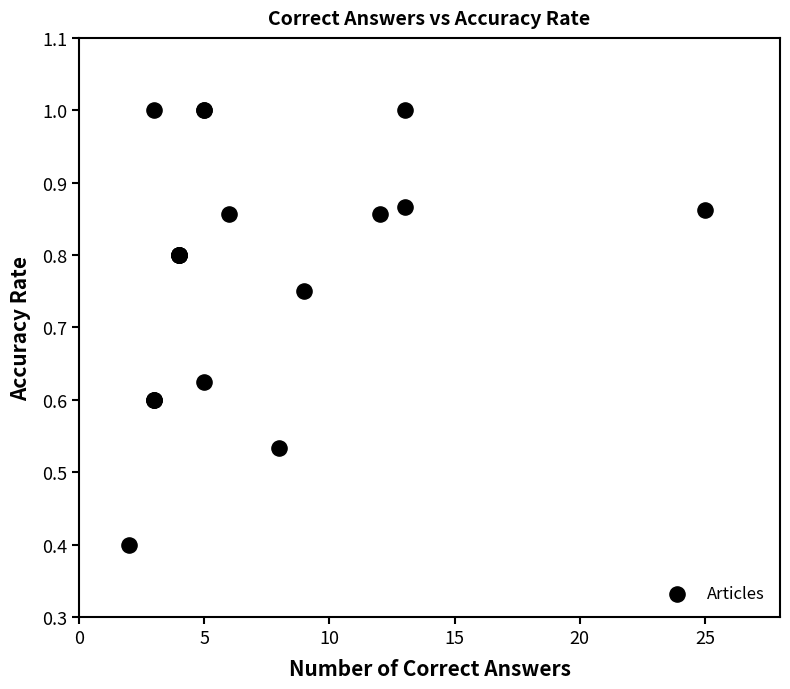

What Y value in the scatter plot is closest to 0?

0.4